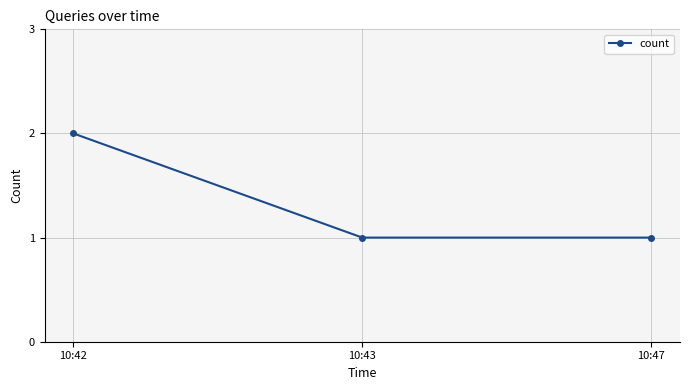

What is the ratio of the value at 10:47 to the value at 10:42?

0.5